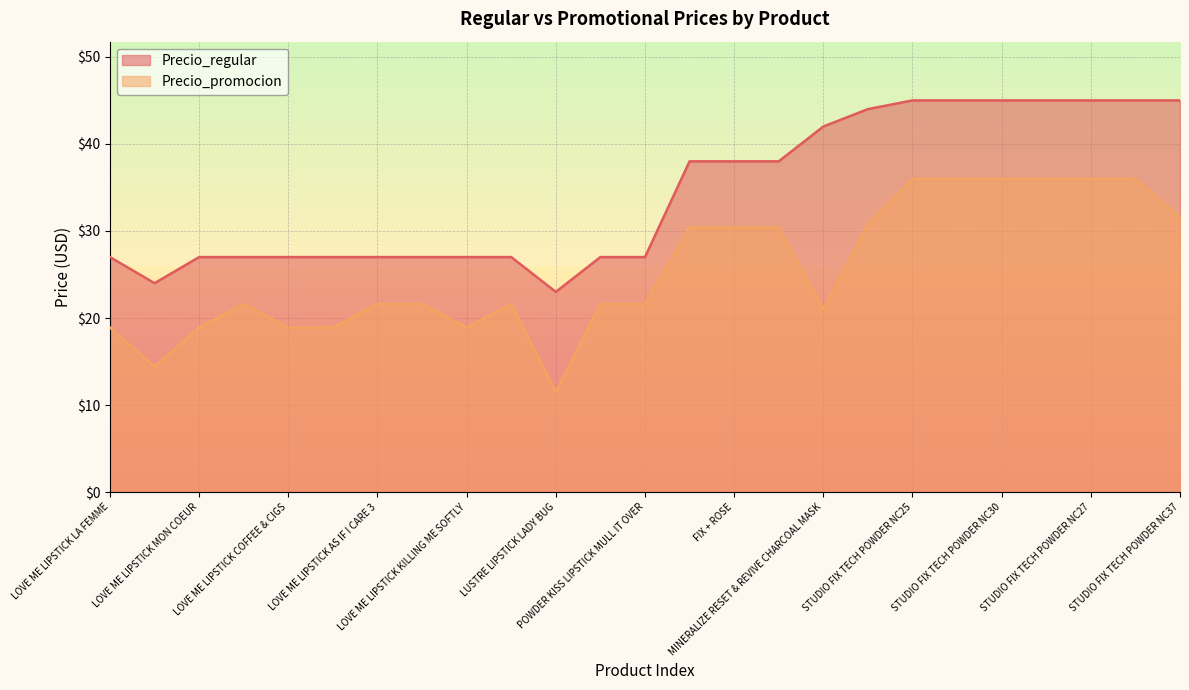

Reading right to left, transcribe all the data shown in this chart.

Precio_regular: 45.0	45.0	45.0	45.0	45.0	45.0	45.0	44.0	42.0	38.0	38.0	38.0	27.0	27.0	23.0	27.0	27.0	27.0	27.0	27.0	27.0	27.0	27.0	24.0	27.0
Precio_promocion: 31.5	36.0	36.0	36.0	36.0	36.0	36.0	30.8	21.0	30.4	30.4	30.4	21.6	21.6	11.5	21.6	18.9	21.6	21.6	18.9	18.9	21.6	18.9	14.4	18.9